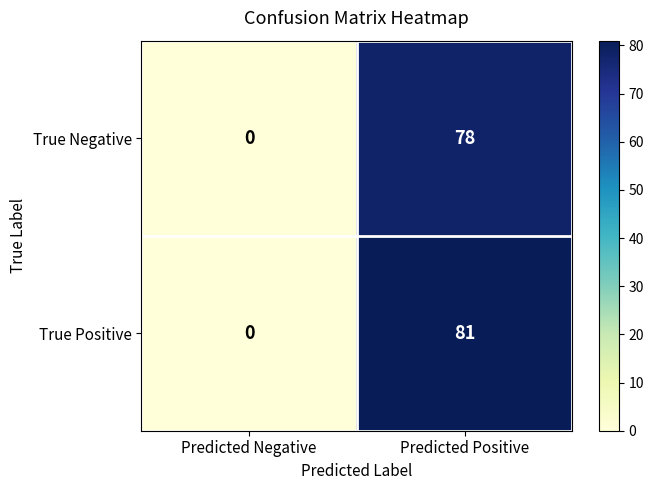

Which label corresponds to the largest value in the chart?

Predicted Positive